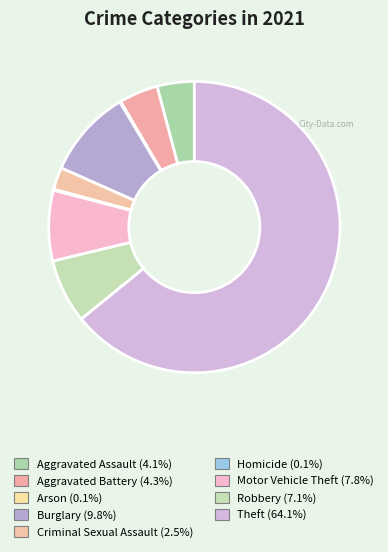

What is the ratio of the value at Criminal Sexual Assault to the value at Aggravated Assault?

0.6